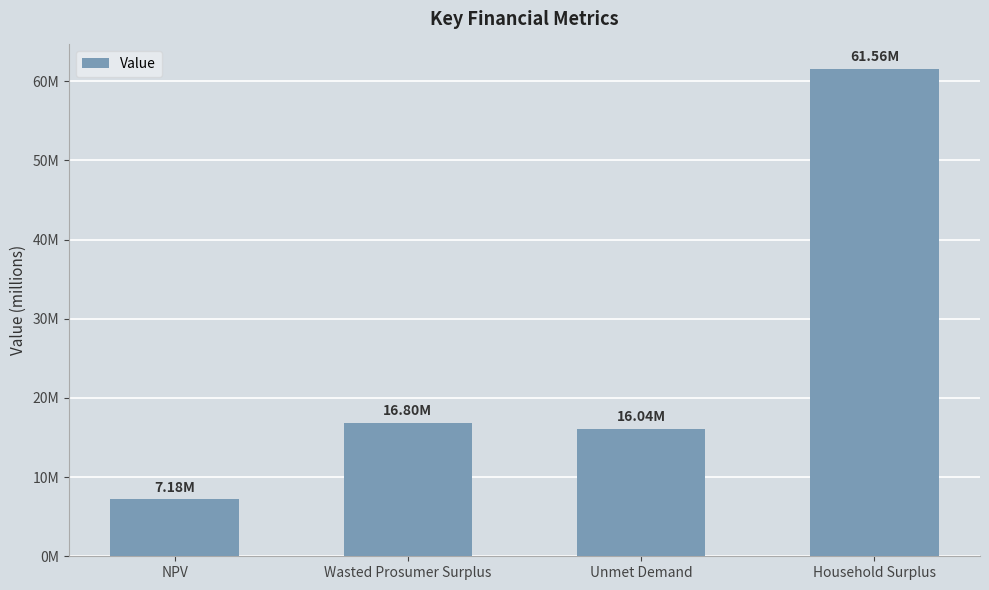

True or false: the data shows 7183809.0 at NPV.

True